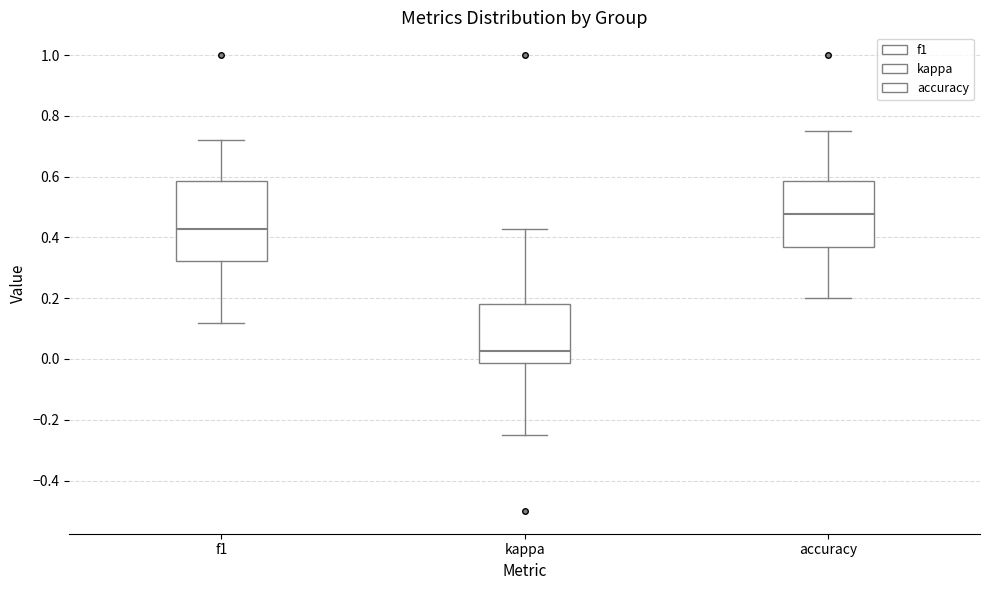

Where does the upper whisker of the box for accuracy end on the y-axis? The values are not printed on the chart, so give them approximately, as read against the axis.

0.76